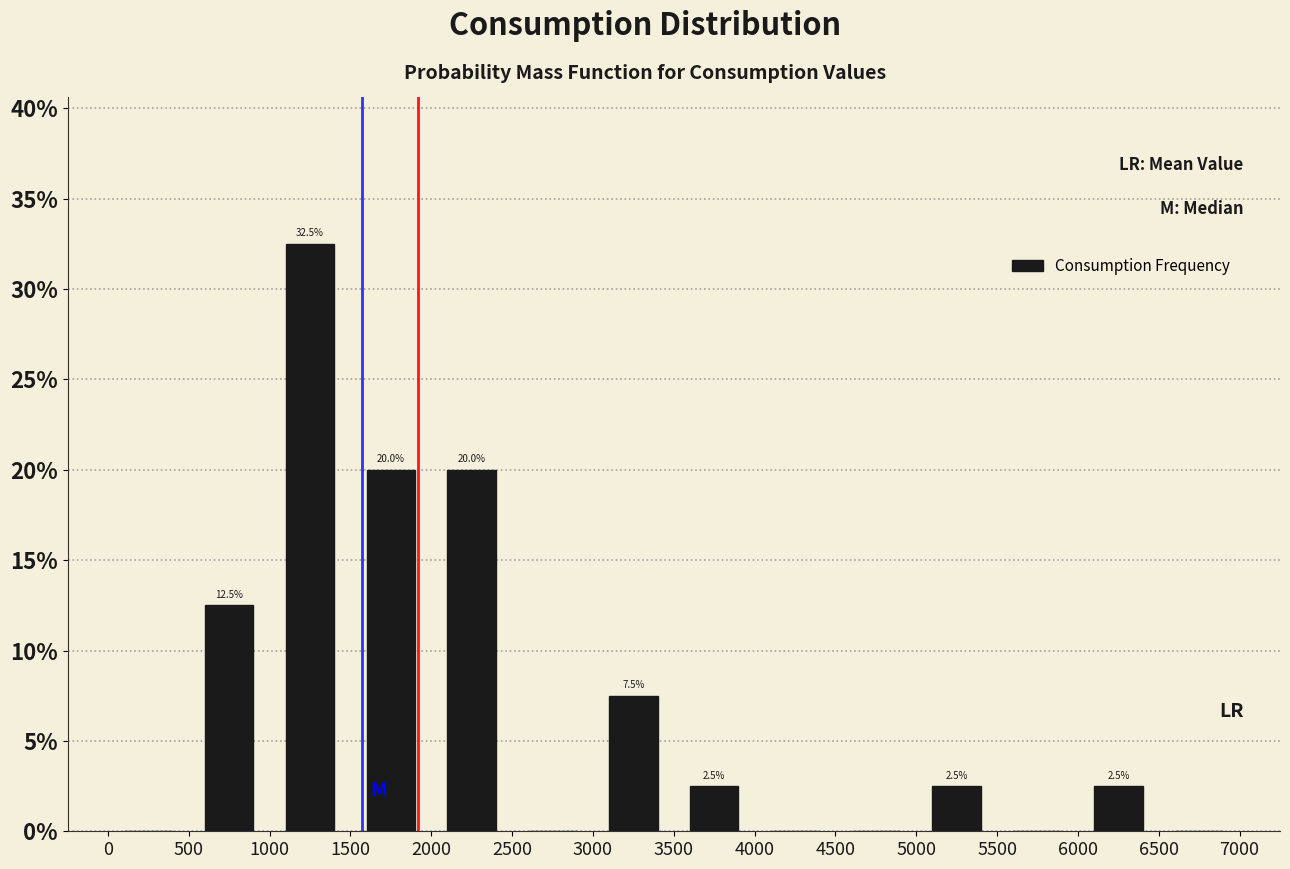

Which range on the x-axis has the tallest bar?

1000 to 1500